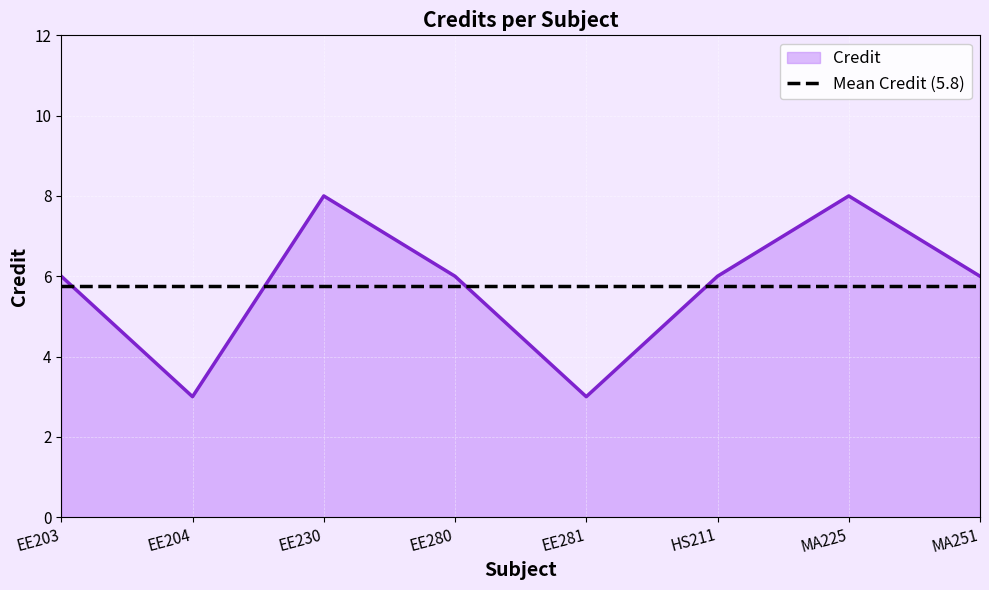

Rank the categories by value from lowest to highest.

EE204, EE281, EE203, EE280, HS211, MA251, EE230, MA225